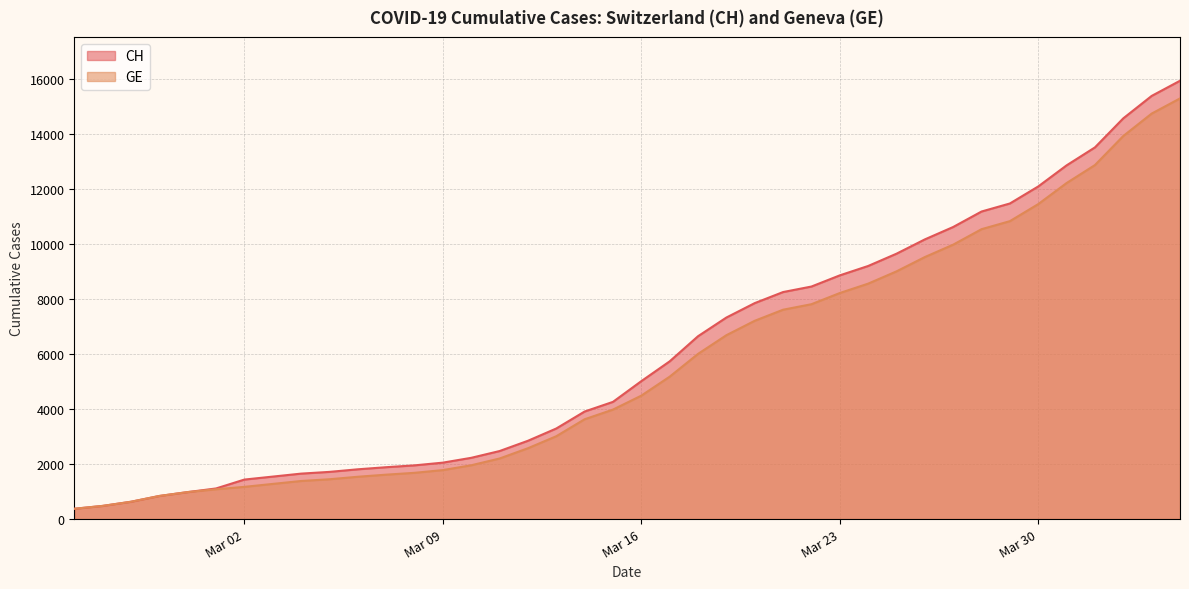

True or false: CH and GE cross at least once.

False